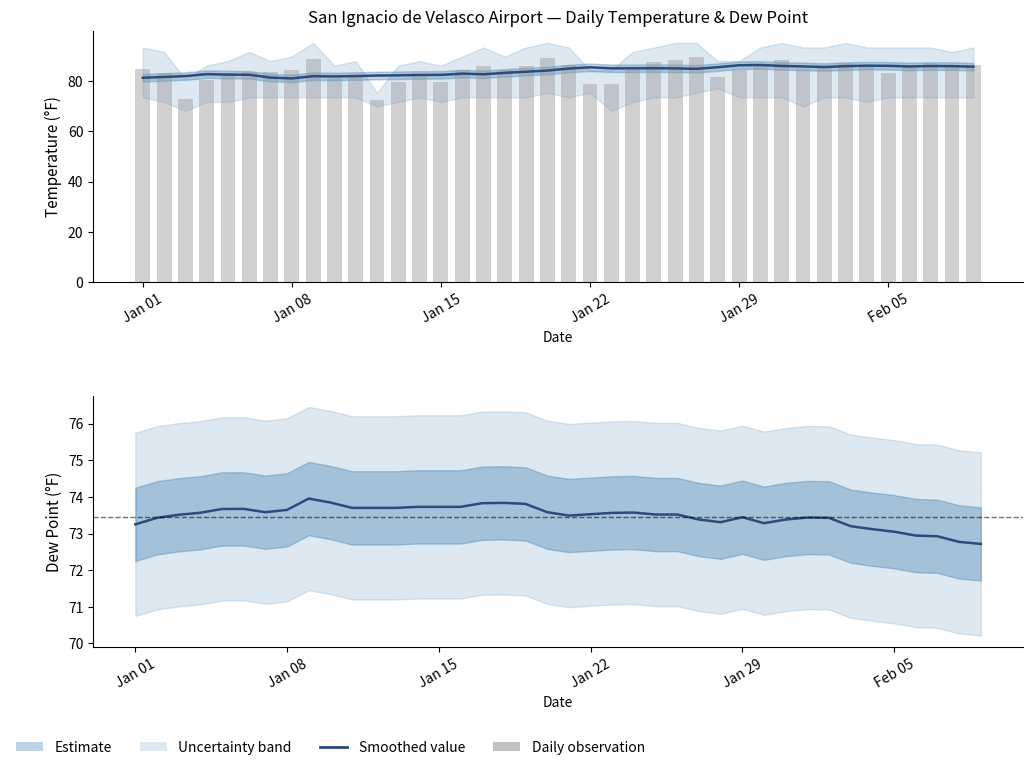

Reading left to right, list all the values displayed in this chart.

TEMP: 84.8	83.0	72.8	80.3	82.7	83.5	83.4	84.3	88.6	81.0	81.6	72.4	79.5	82.4	79.4	84.2	85.9	84.2	86.0	88.9	86.4	78.8	78.8	84.3	87.5	88.1	89.6	81.5	84.2	86.6	88.1	84.5	85.9	87.2	85.6	83.2	86.0	87.0	85.3	86.3
DEWP: 72.5	73.3	70.4	74.6	74.6	74.1	74.5	74.1	74.0	74.6	73.7	71.5	74.0	73.8	73.4	73.0	74.1	74.5	74.4	74.0	74.6	74.8	71.6	73.7	71.3	72.4	73.4	74.5	74.6	73.8	74.0	73.1	74.0	73.1	71.9	72.4	73.0	73.3	72.0	73.7
MAX: 93.2	91.4	80.6	86.0	87.8	91.4	87.8	89.6	95.0	86.0	87.8	75.2	86.0	87.8	86.0	89.6	93.2	89.6	93.2	95.0	93.2	84.2	84.2	91.4	93.2	95.0	95.0	87.8	87.8	93.2	95.0	93.2	93.2	95.0	93.2	93.2	93.2	93.2	91.4	93.2
MIN: 73.4	71.6	68.0	71.6	71.6	73.4	73.4	73.4	73.4	73.4	73.4	69.8	71.6	73.4	71.6	73.4	73.4	73.4	73.4	75.2	73.4	75.2	68.0	71.6	73.4	73.4	75.2	77.0	73.4	73.4	73.4	69.8	73.4	73.4	71.6	73.4	73.4	73.4	73.4	73.4